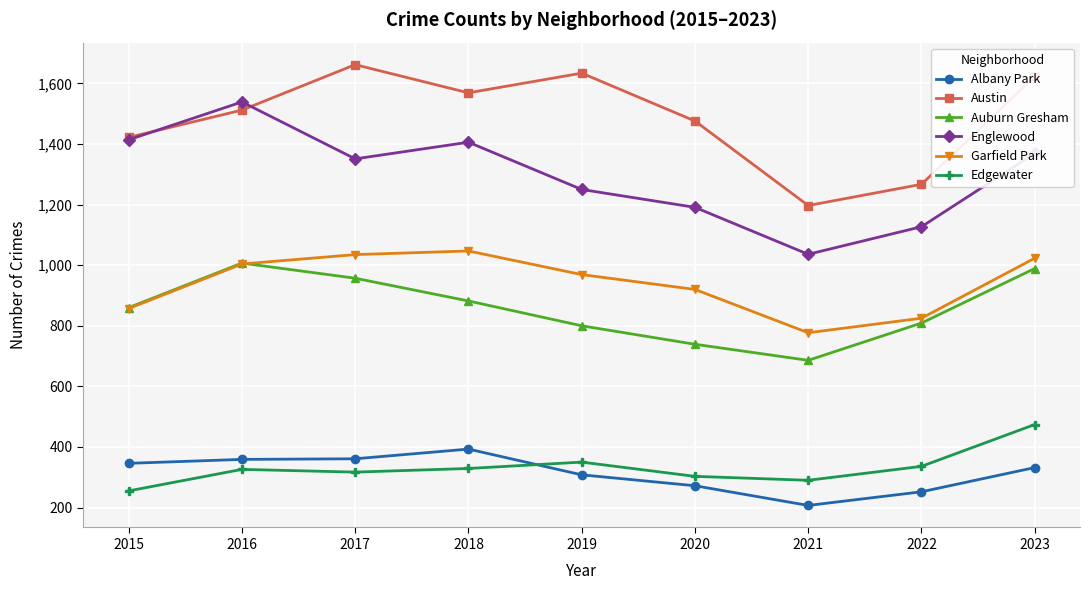

Which series changed the most between 2017 and 2020?

Auburn Gresham